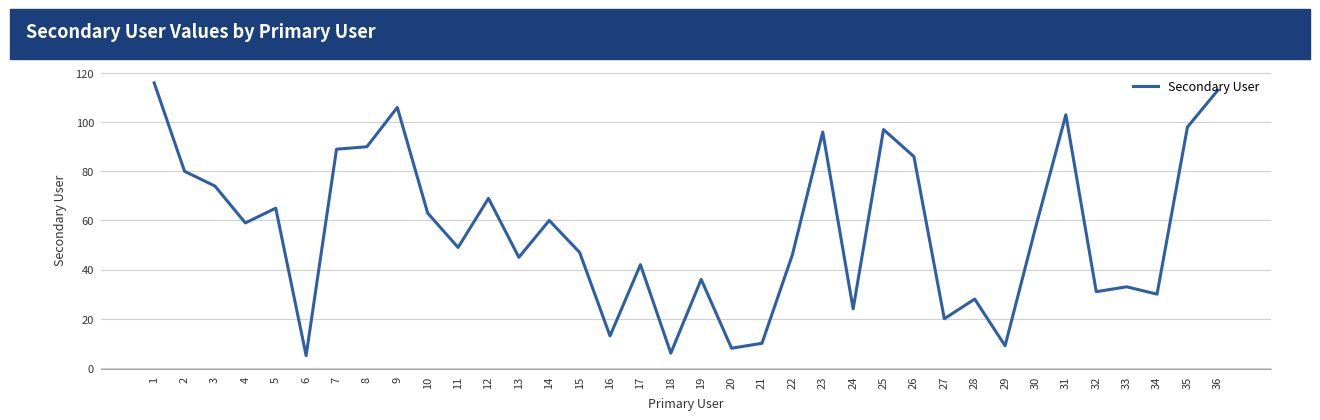

List the labels in order of value, largest first.

1, 36, 9, 31, 35, 25, 23, 8, 7, 26, 2, 3, 12, 5, 10, 14, 4, 30, 11, 15, 22, 13, 17, 19, 33, 32, 34, 28, 24, 27, 16, 21, 29, 20, 18, 6